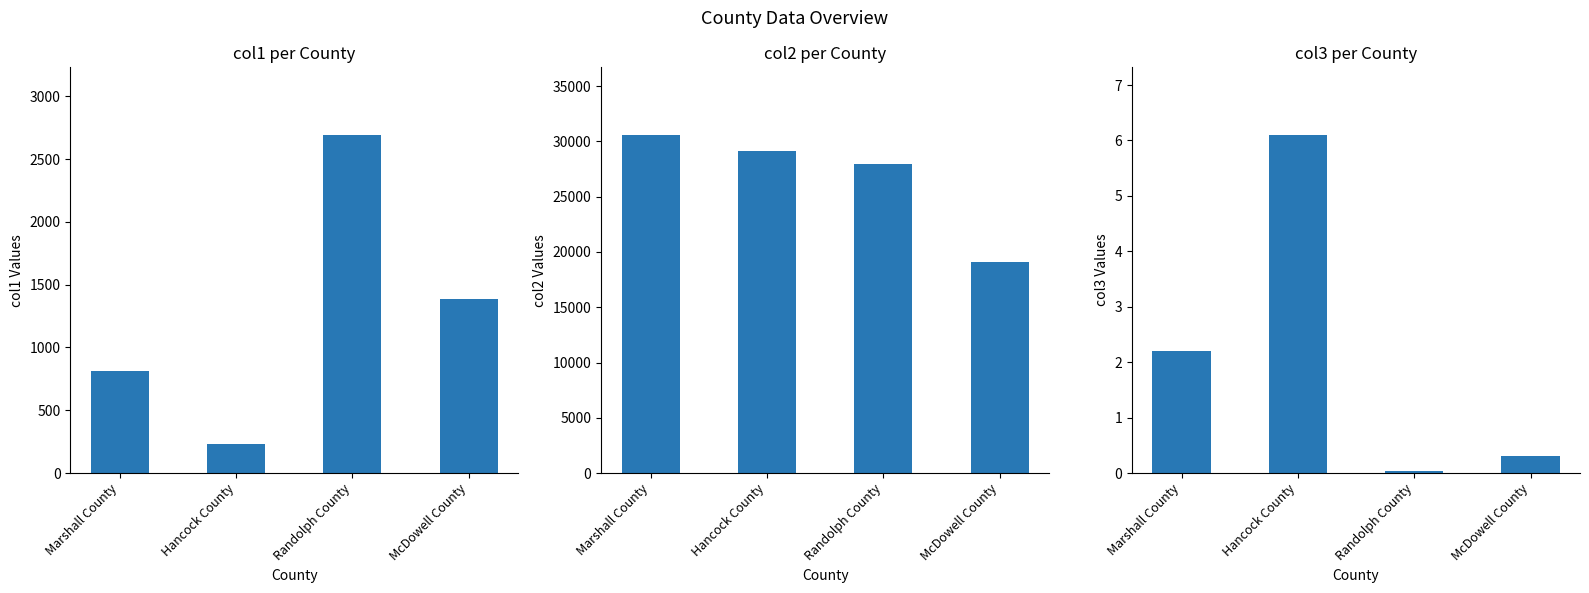

What are all the series names shown in the legend?

col1, col2, col3